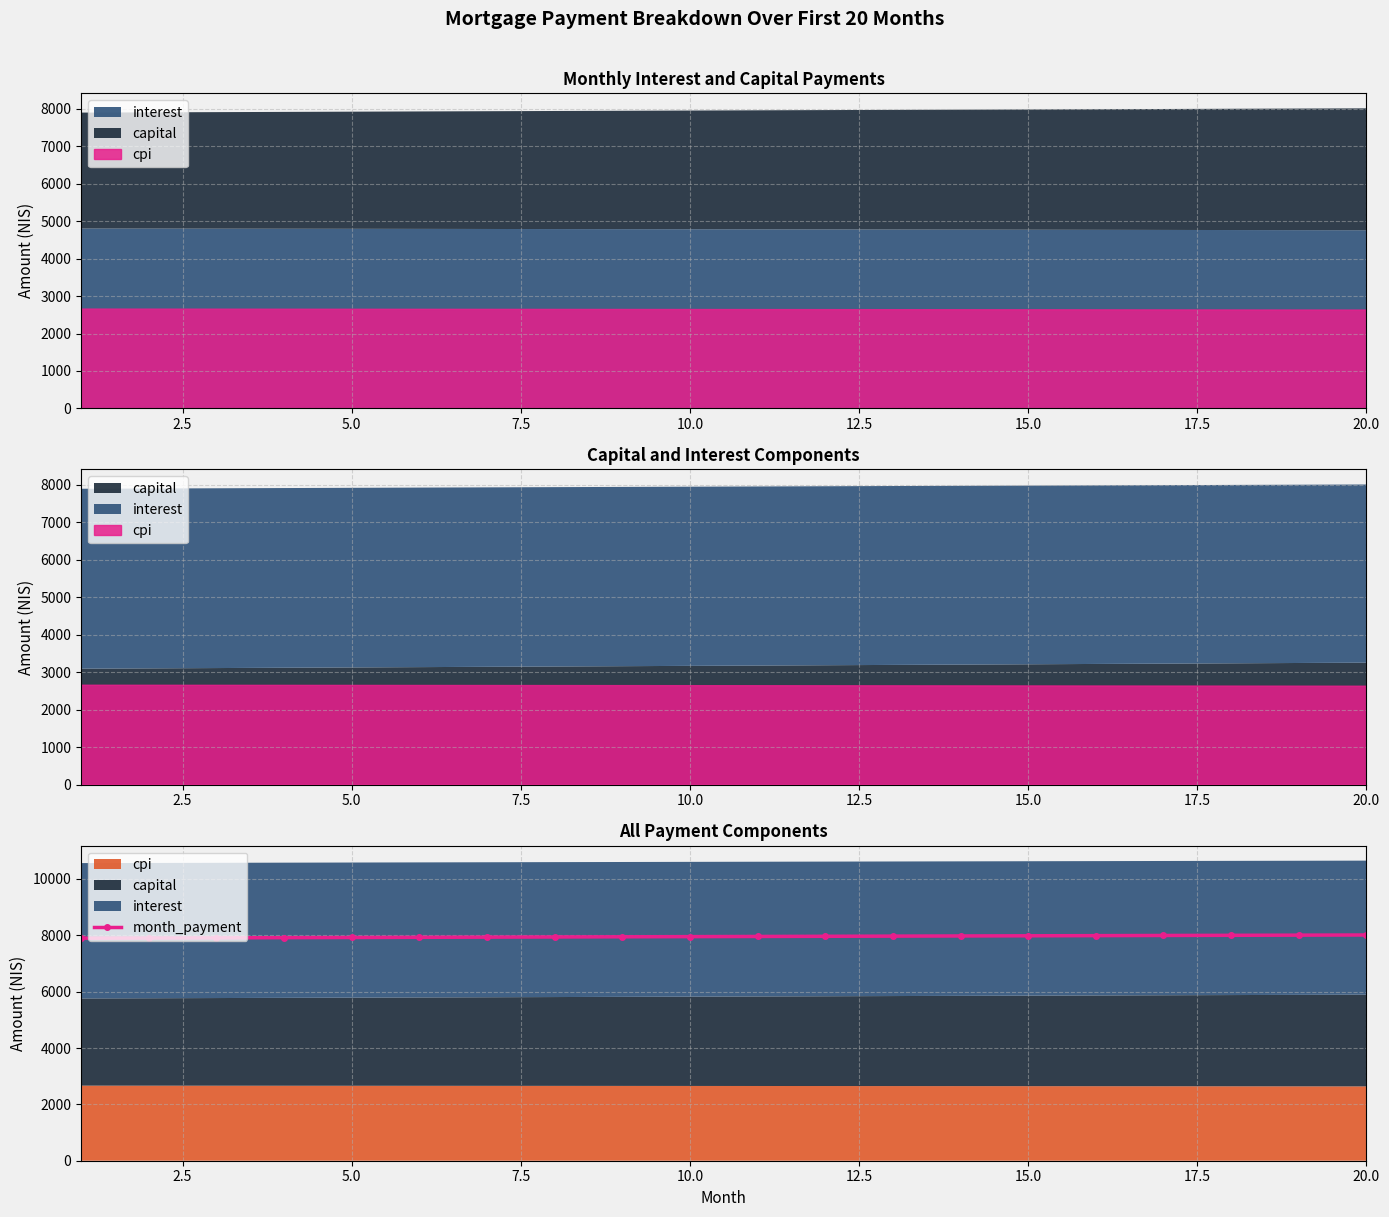

What is the lowest value of the month_payment series?

7899.1